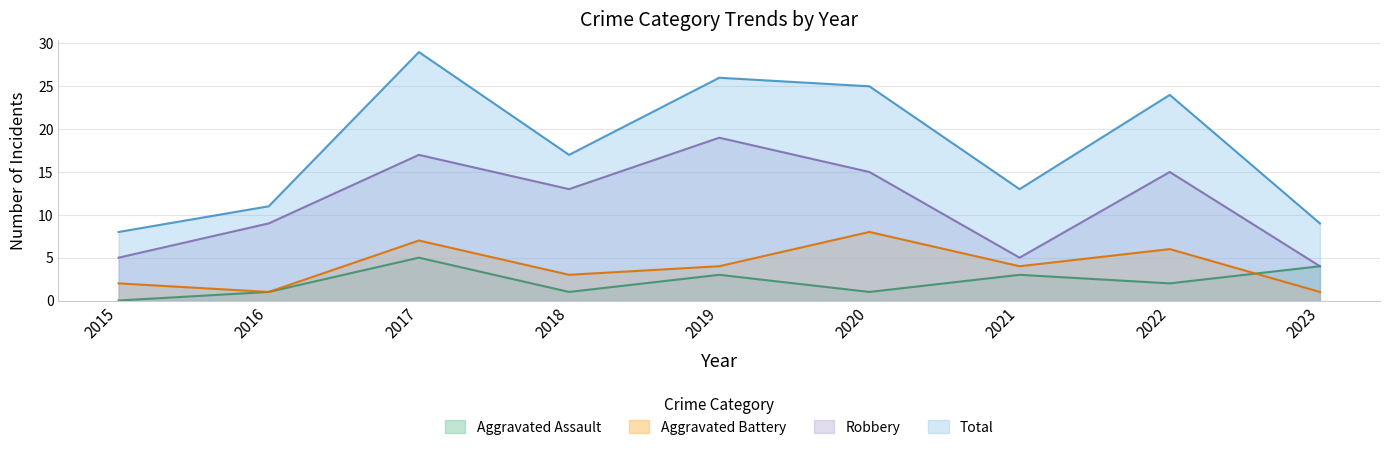

At which label does Aggravated Battery first exceed 4?

2017